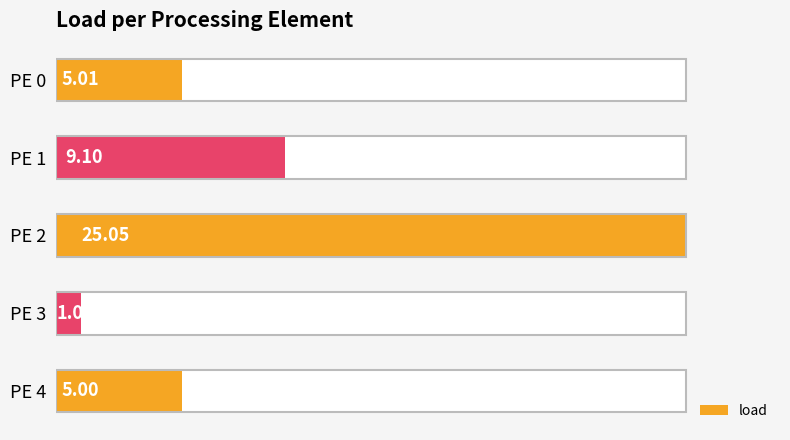

What is the greatest value displayed?

25.0